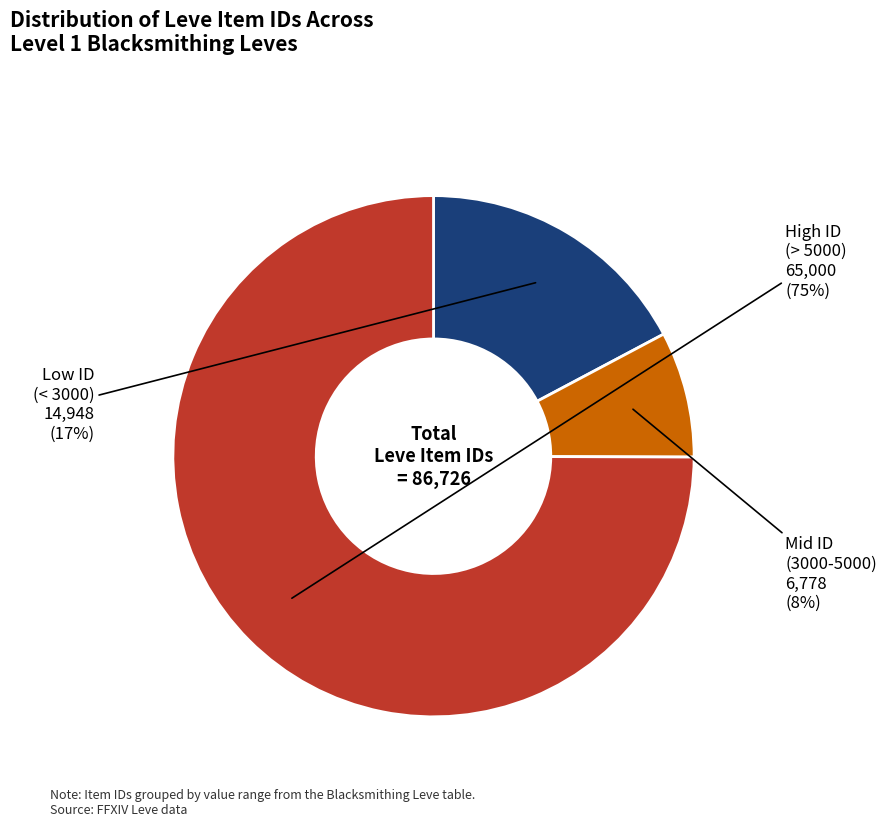

To the nearest percent, what is the average slice percentage?

33%